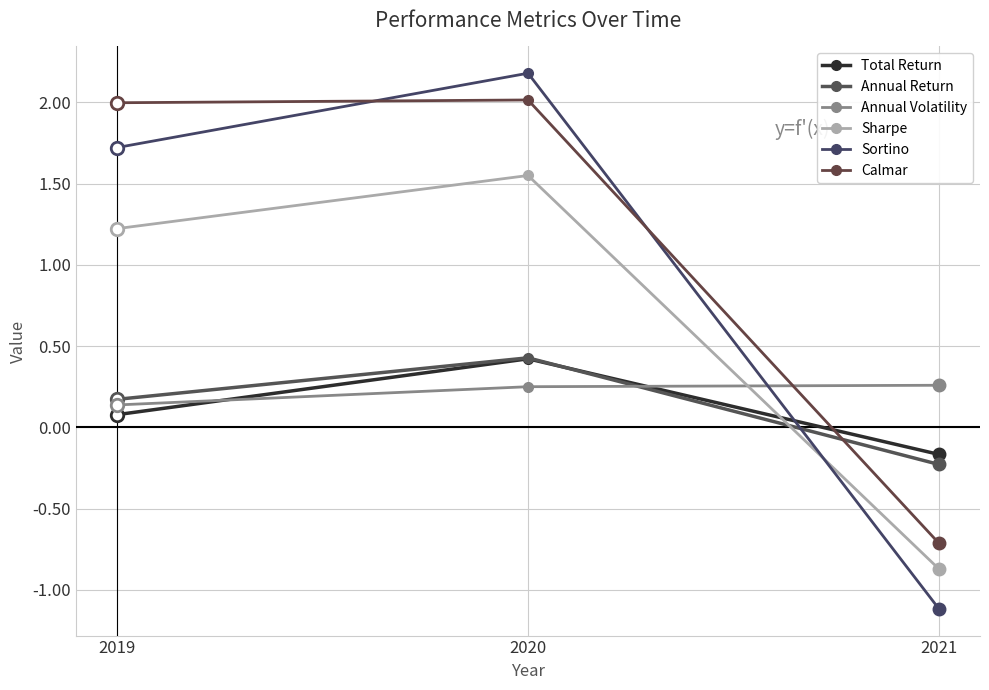

Which series has the largest total across all categories?

Calmar